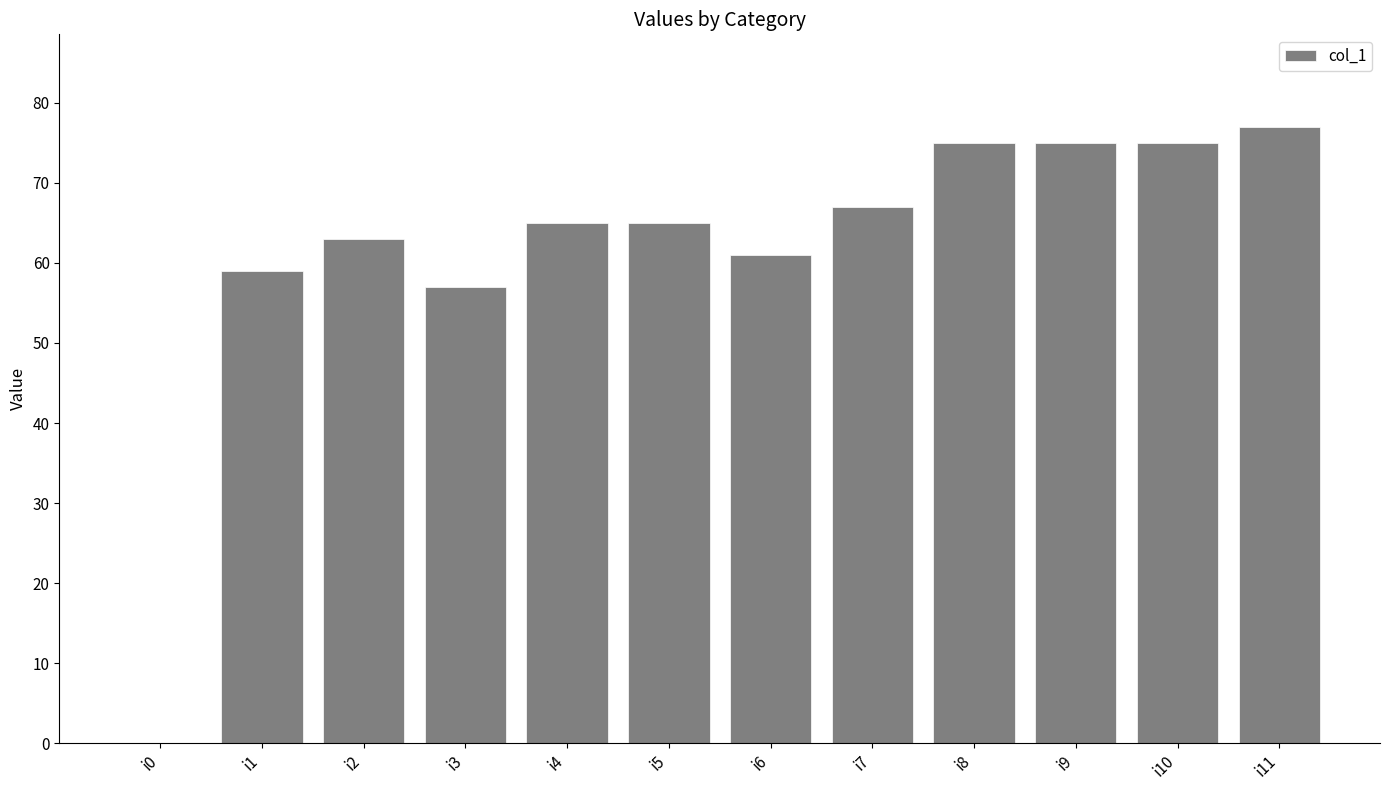

At which category does the chart reach its peak across all series?

i11